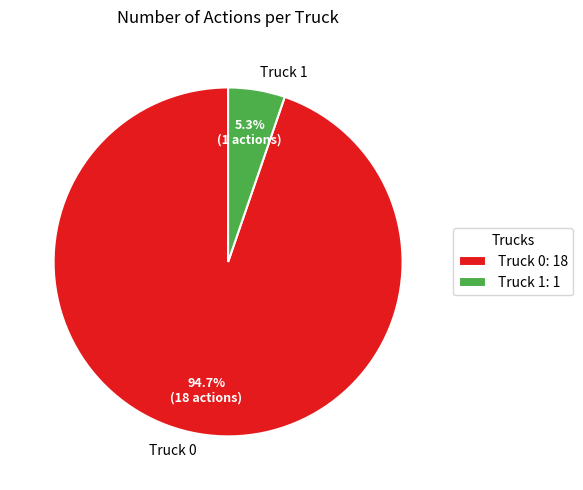

Which has a higher value, Truck 1 or Truck 0?

Truck 0